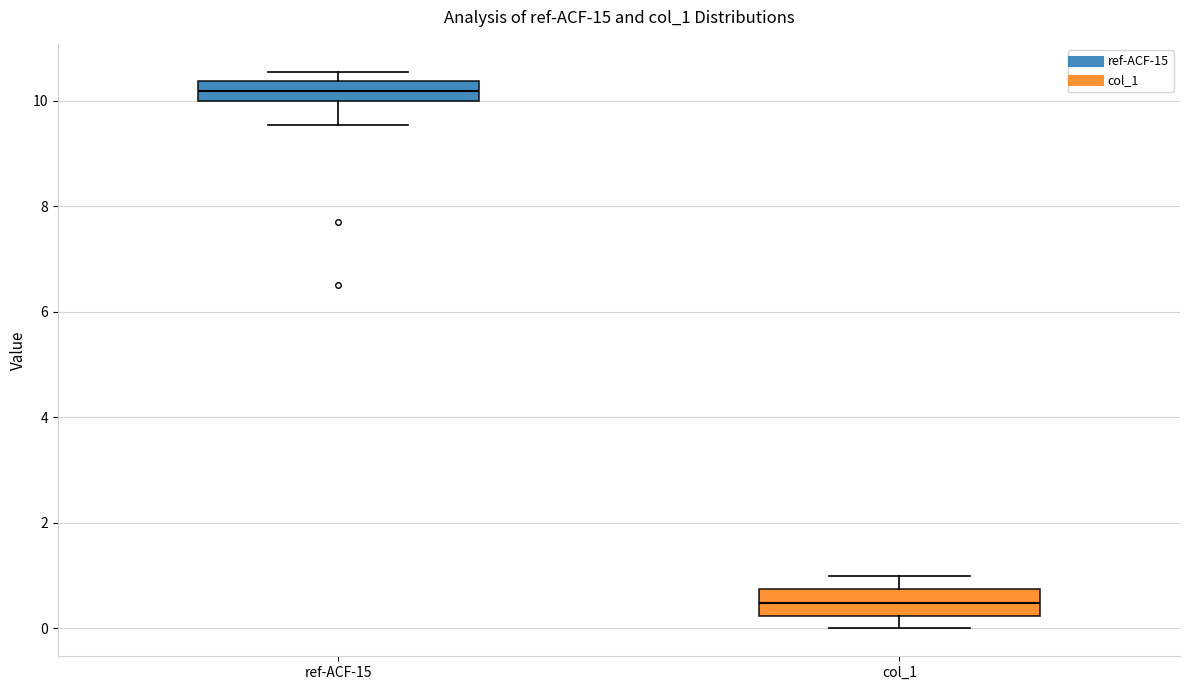

Reading left to right, transcribe this box plot: for each box, give where its median line is, the range the box spans, and where its two whiskers end, as read against the y-axis. The values are not printed on the chart, so give them approximately, as read against the axis.

ref-ACF-15: median 10.2, box 10.0 to 10.4, whiskers 9.6 to 10.6
col_1: median 0.4, box 0.2 to 0.8, whiskers 0.0 to 1.0